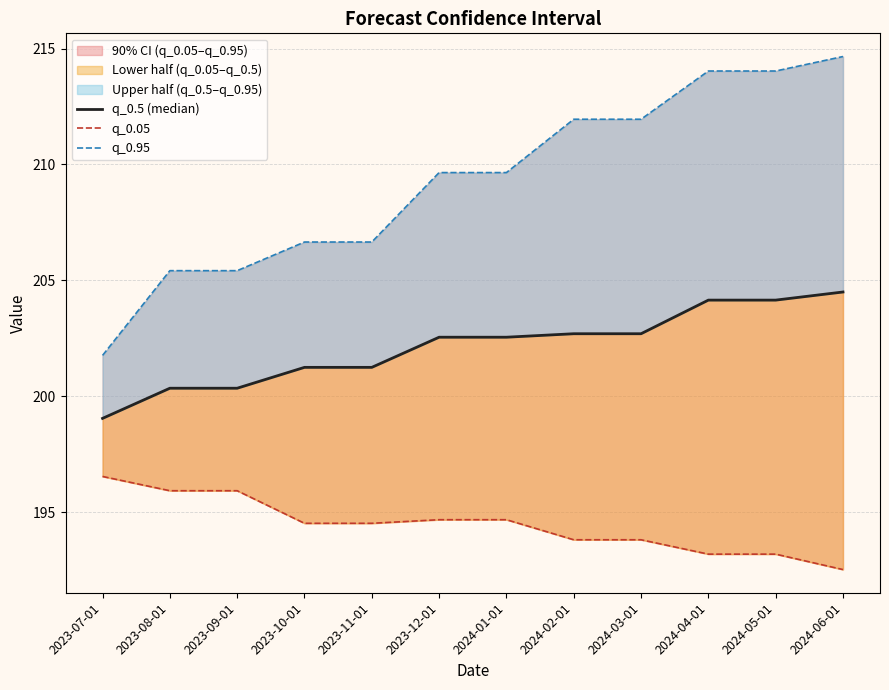

Reading left to right, extract all data points from this chart.

q_0.5 (median): 2023-07-01=199.1	2023-08-01=200.3	2023-09-01=200.3	2023-10-01=201.2	2023-11-01=201.2	2023-12-01=202.6	2024-01-01=202.6	2024-02-01=202.7	2024-03-01=202.7	2024-04-01=204.2	2024-05-01=204.2	2024-06-01=204.5
q_0.05: 2023-07-01=196.5	2023-08-01=195.9	2023-09-01=195.9	2023-10-01=194.5	2023-11-01=194.5	2023-12-01=194.7	2024-01-01=194.7	2024-02-01=193.8	2024-03-01=193.8	2024-04-01=193.2	2024-05-01=193.2	2024-06-01=192.5
q_0.95: 2023-07-01=201.8	2023-08-01=205.4	2023-09-01=205.4	2023-10-01=206.7	2023-11-01=206.7	2023-12-01=209.7	2024-01-01=209.7	2024-02-01=211.9	2024-03-01=211.9	2024-04-01=214.0	2024-05-01=214.0	2024-06-01=214.7